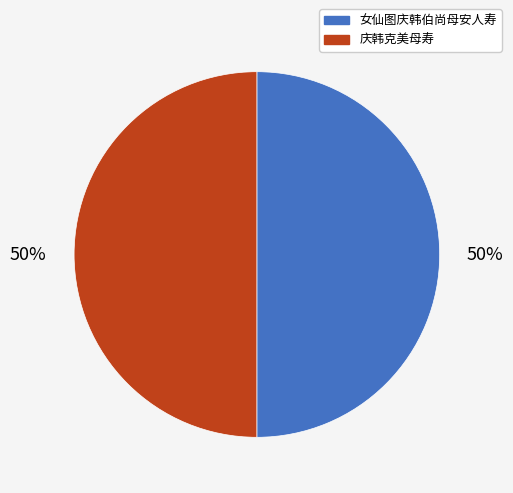

The 女仙图庆韩伯尚母安人寿 slice represents 55% of the pie. True or false?

False